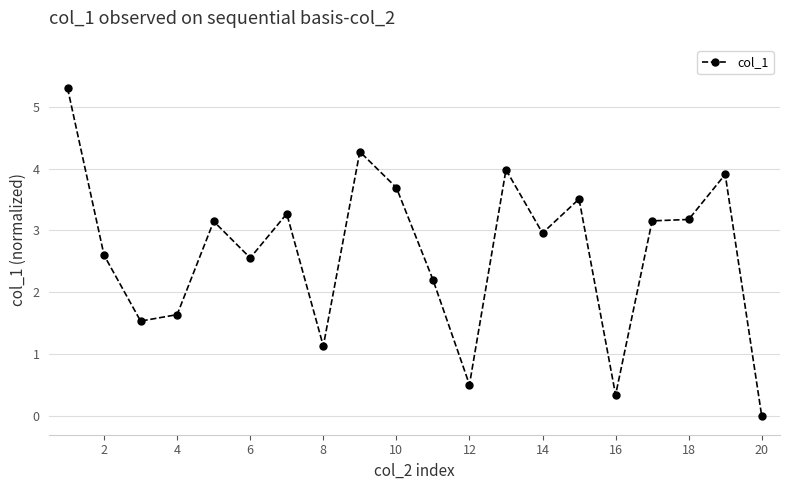

What is the difference between the maximum and minimum values?

5.3